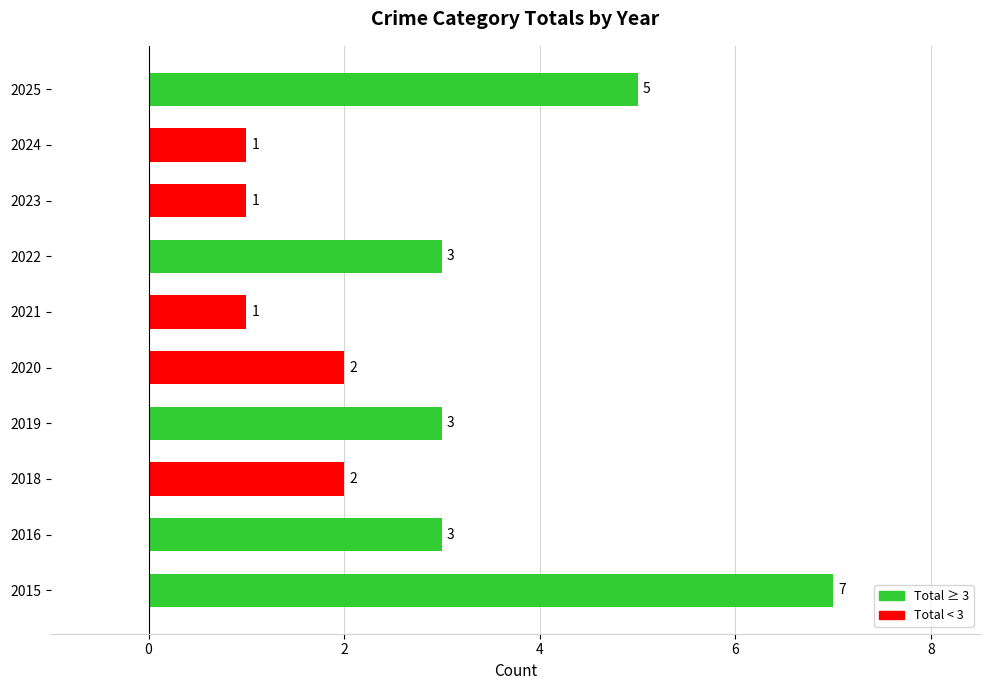

What value does the data have at 2025?

5